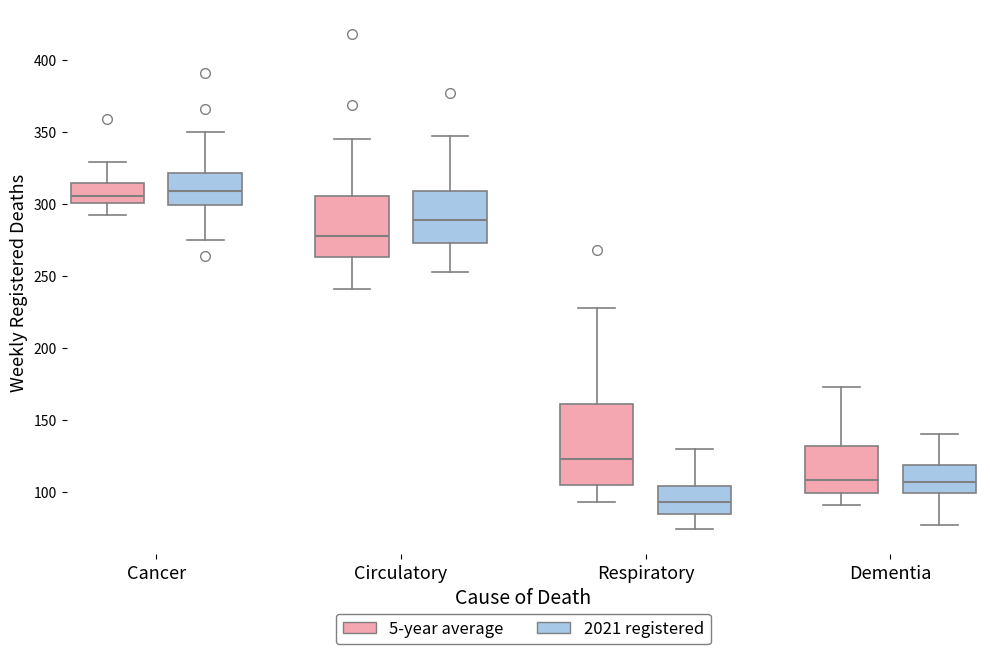

Which box's median line is the lowest?

Respiratory (2021 registered)